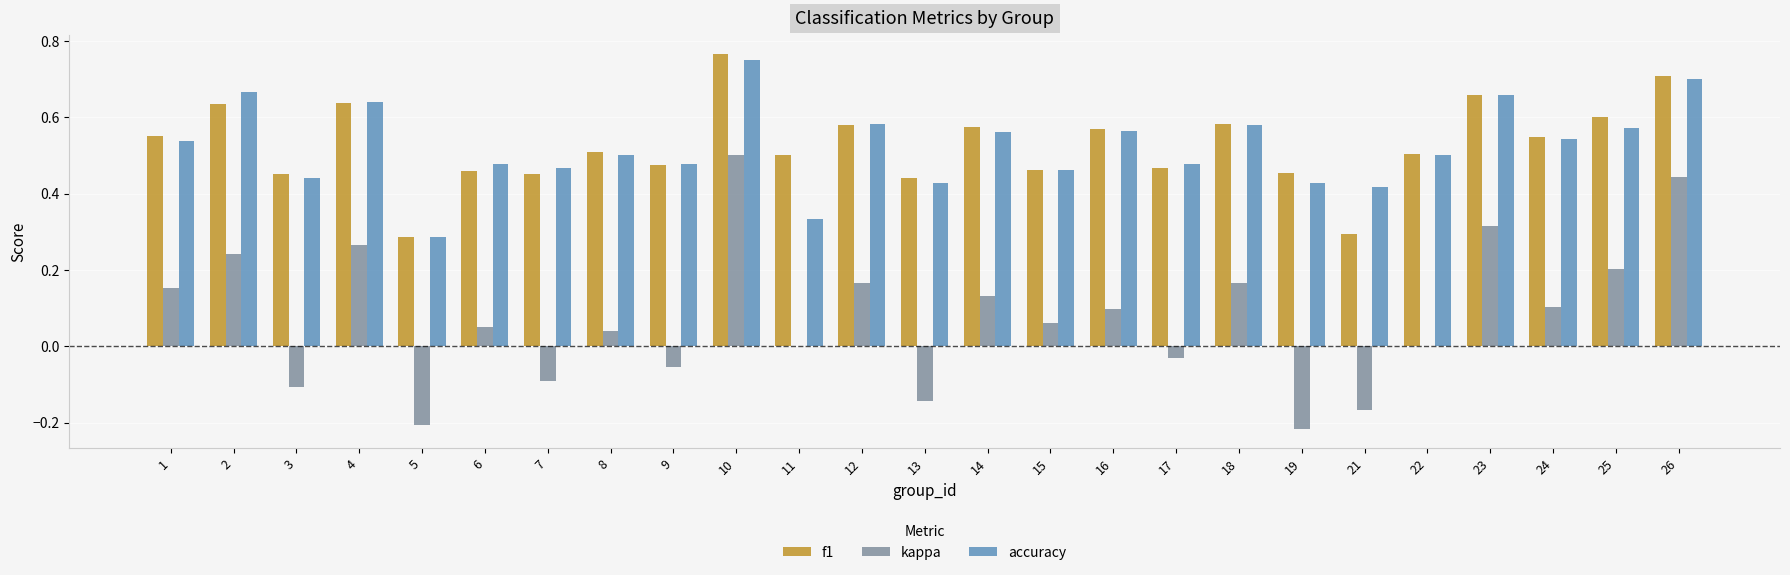

The kappa series shows 0.1 at 24. True or false?

True